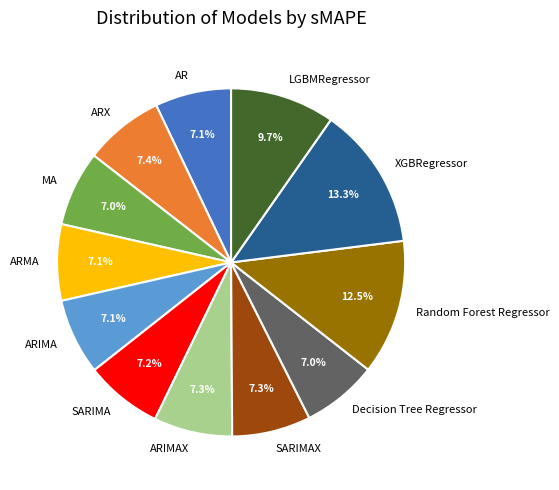

To the nearest percent, what is the difference between the largest and smallest slice percentages?

6%